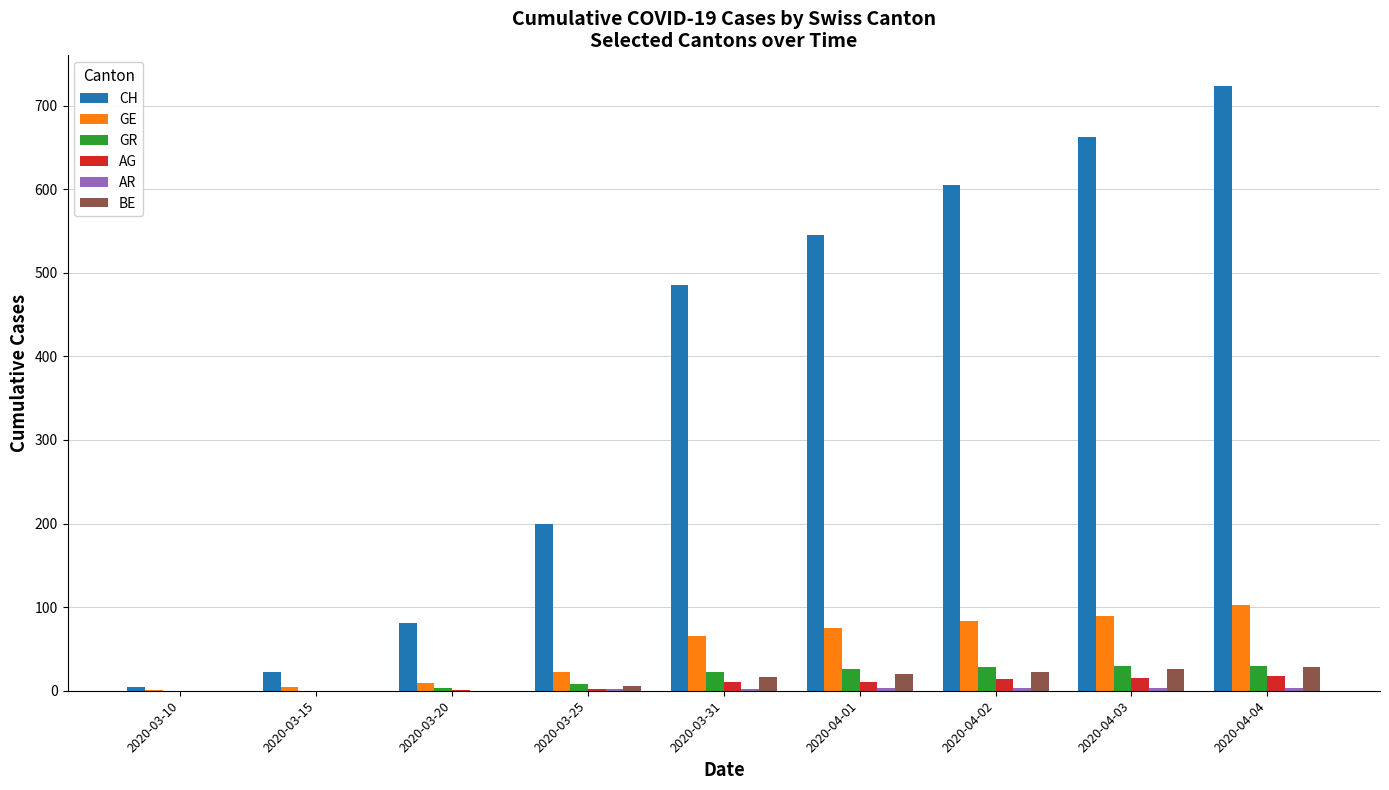

True or false: GE has a value of 66 at 2020-03-31.

True